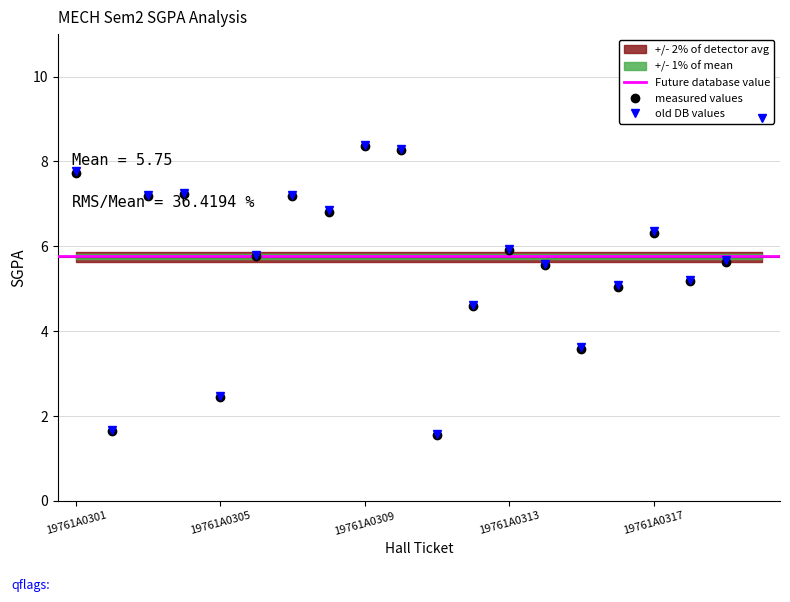

Reading left to right, what are all the values shown in this chart?

19761A0301=7.7	19761A0302=1.6	19761A0303=7.2	19761A0304=7.2	19761A0305=2.5	19761A0306=5.8	19761A0307=7.2	19761A0308=6.8	19761A0309=8.4	19761A0310=8.3	19761A0311=1.6	19761A0312=4.6	19761A0313=5.9	19761A0314=5.5	19761A0315=3.6	19761A0316=5.0	19761A0317=6.3	19761A0318=5.2	19761A0319=5.6	19761A0320=9.0